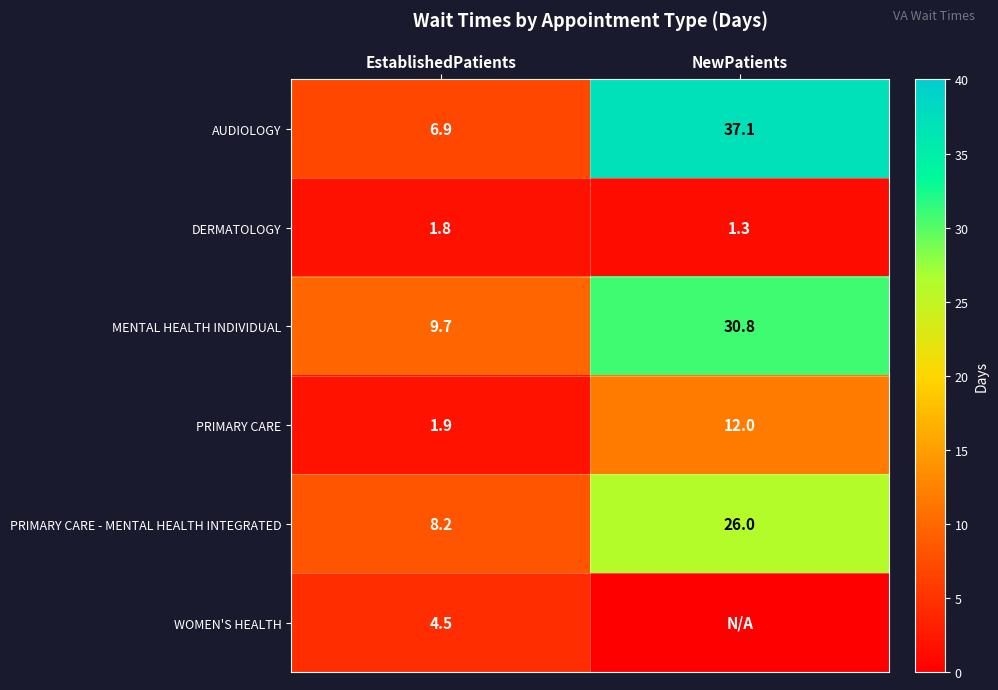

What is the difference between the maximum and minimum values in the MENTAL HEALTH INDIVIDUAL series?

21.1